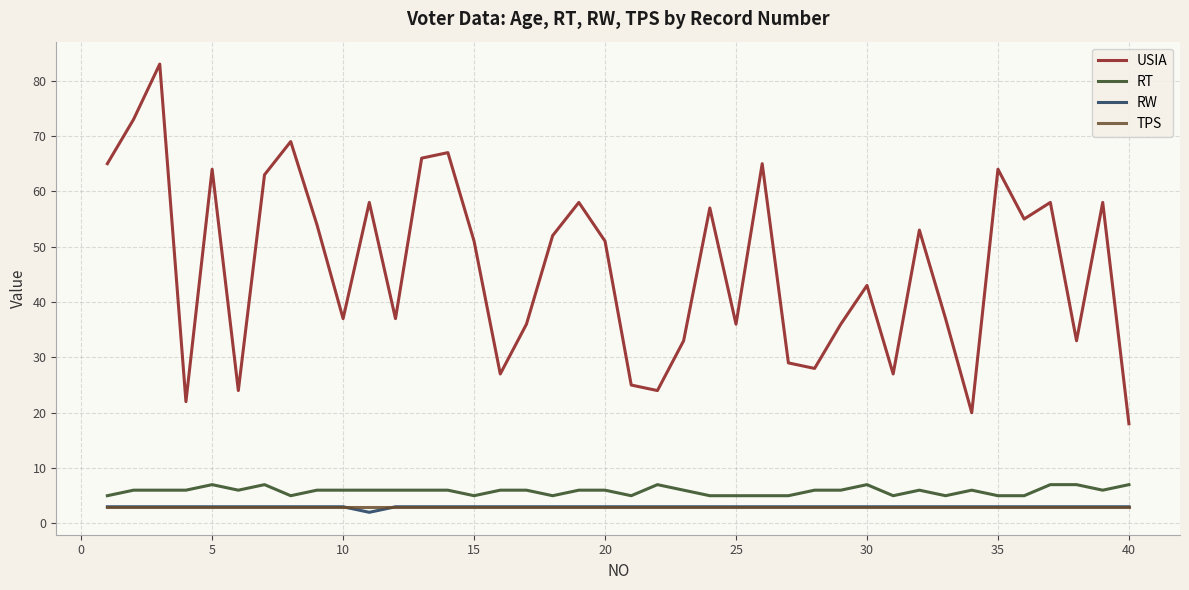

Which series has the largest total across all categories?

USIA